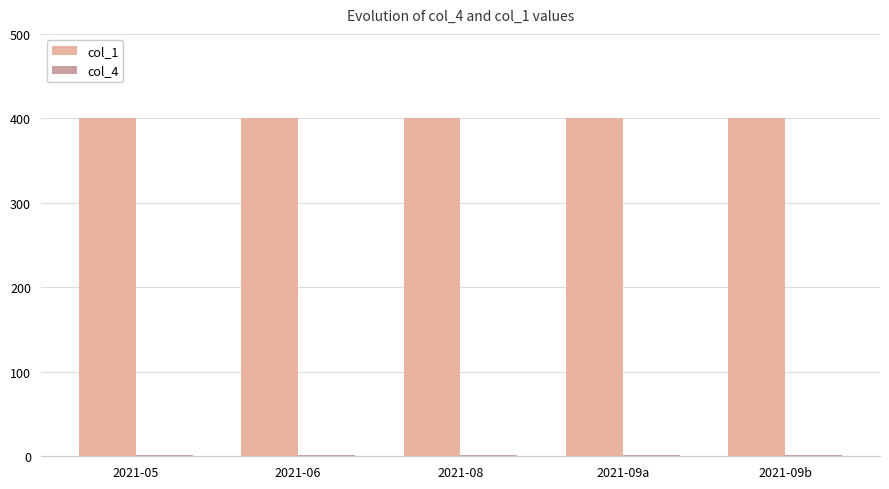

What is the average value of the col_4 series?

1